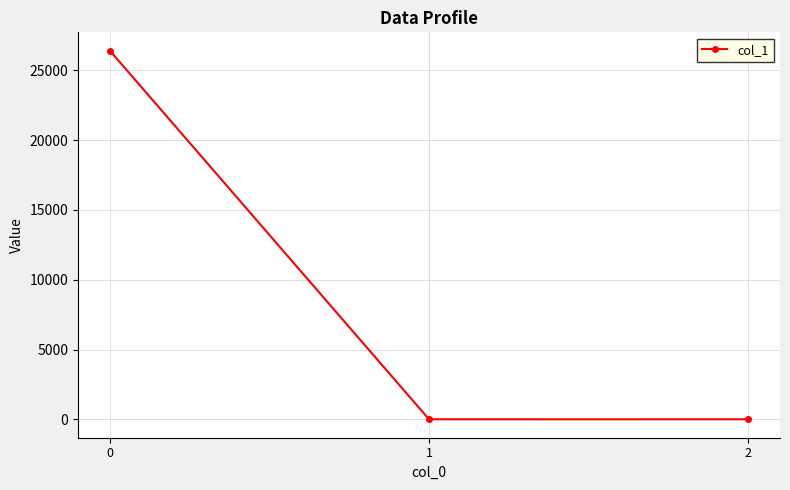

What is the sum of the values at 2 and 1?

1.1